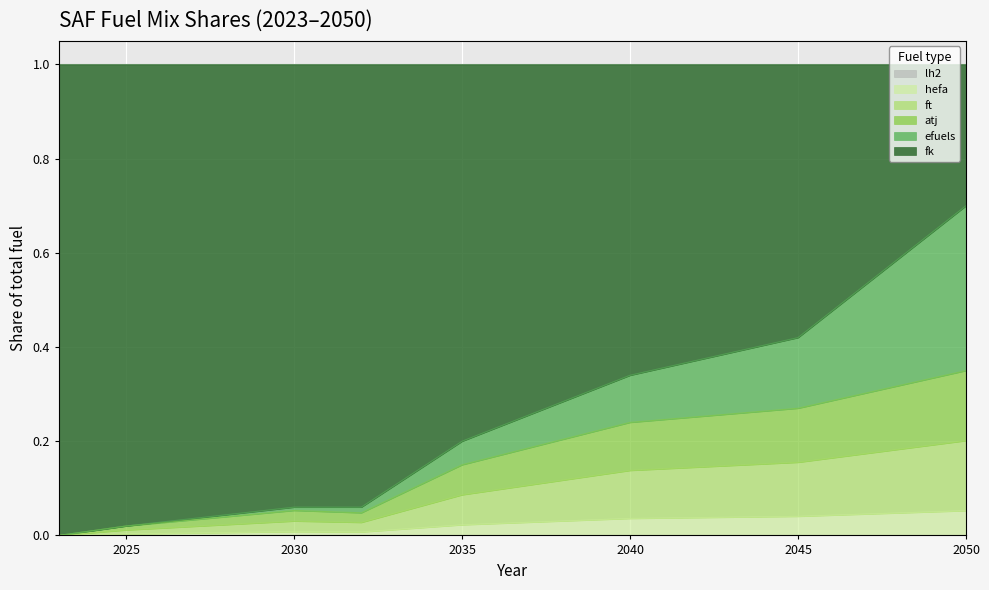

True or false: ft and fk cross at least once.

False